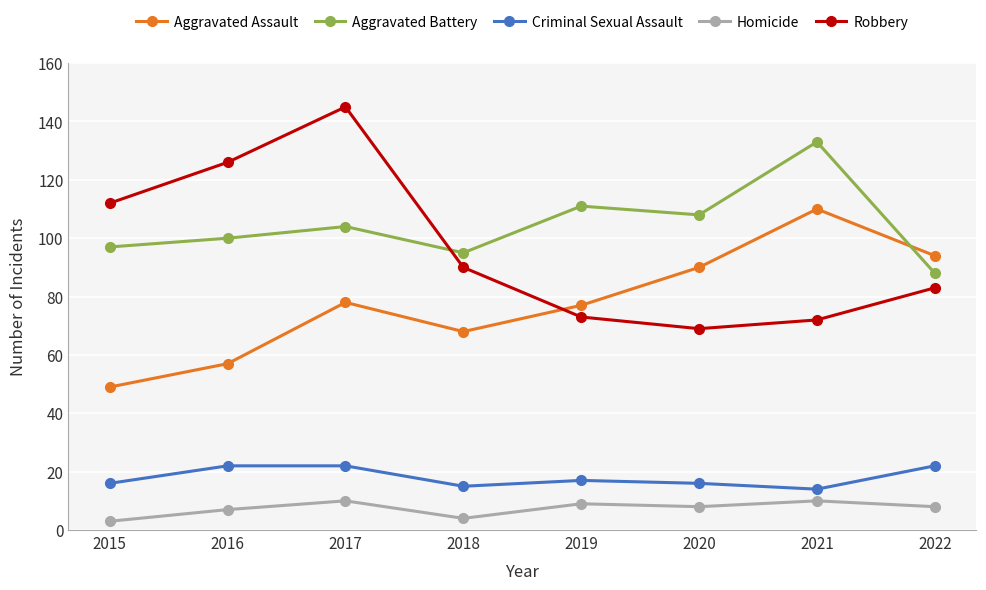

At which category is the sum across all series the highest?

2017